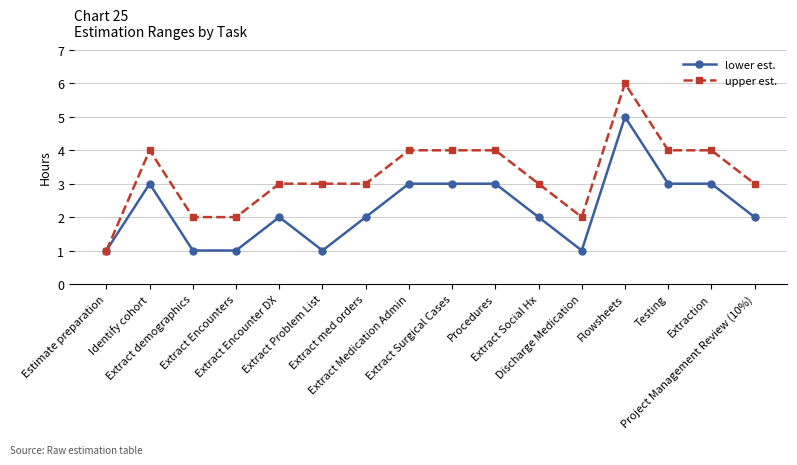

Which series has the largest range (max minus min)?

upper est.